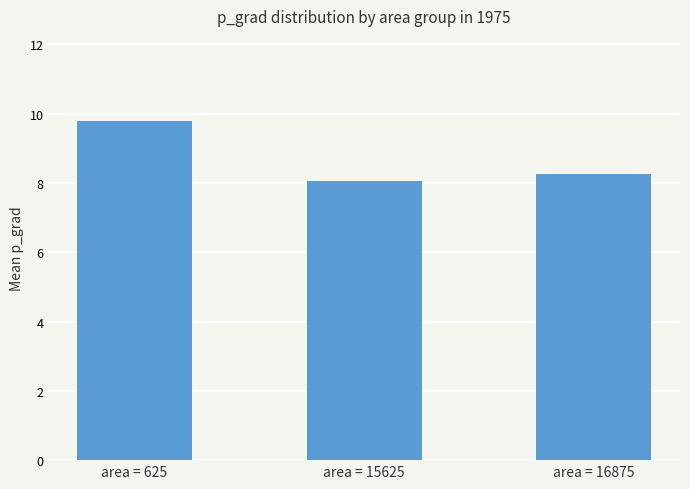

Which category has the lowest value across all series?

area = 15625